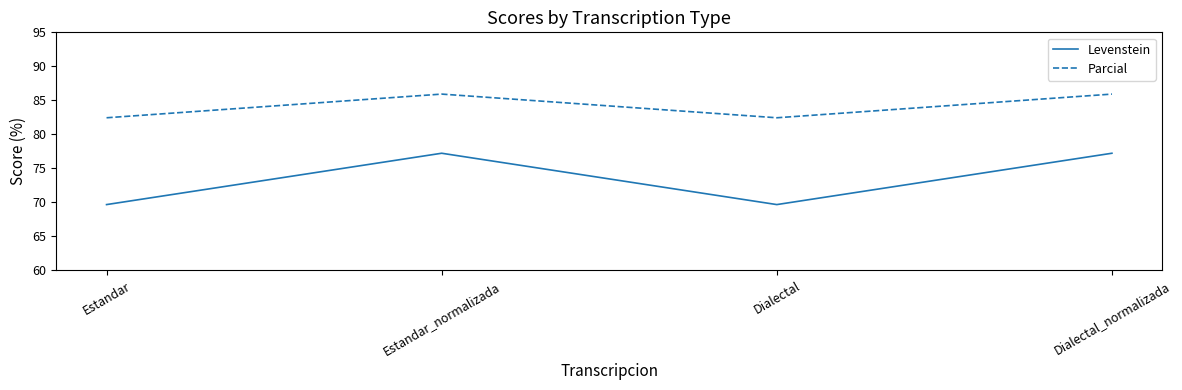

Read the Parcial value at Dialectal_normalizada.

85.9